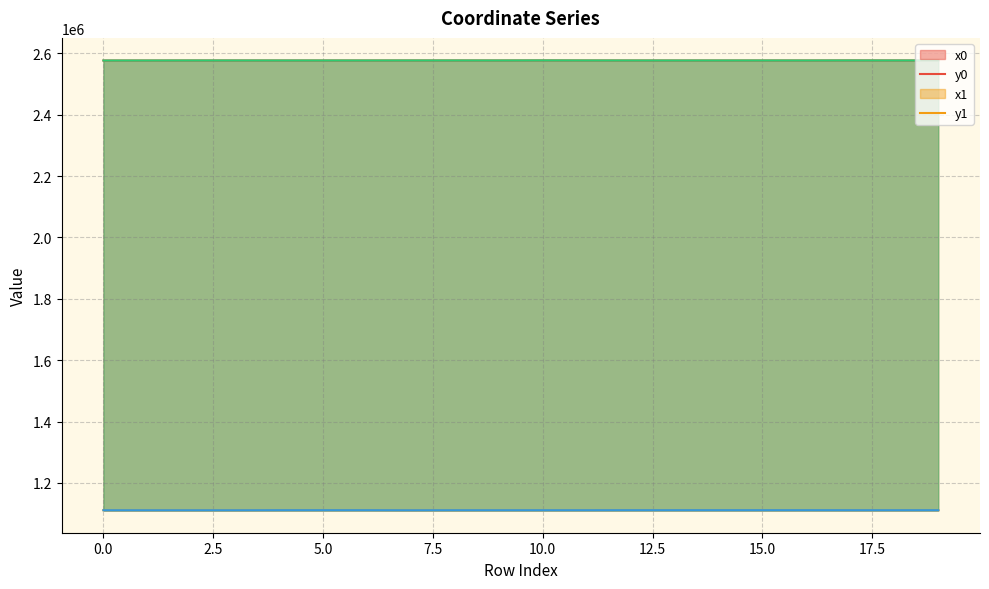

Which series ends up on top after the final intersection of x1 and x0?

x1